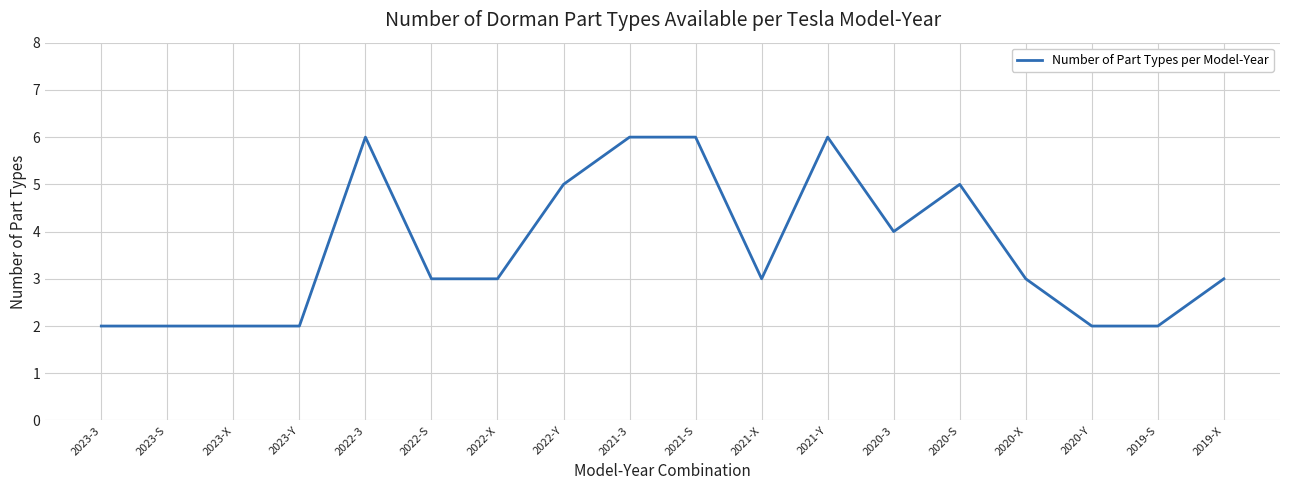

What is the greatest value displayed?

6